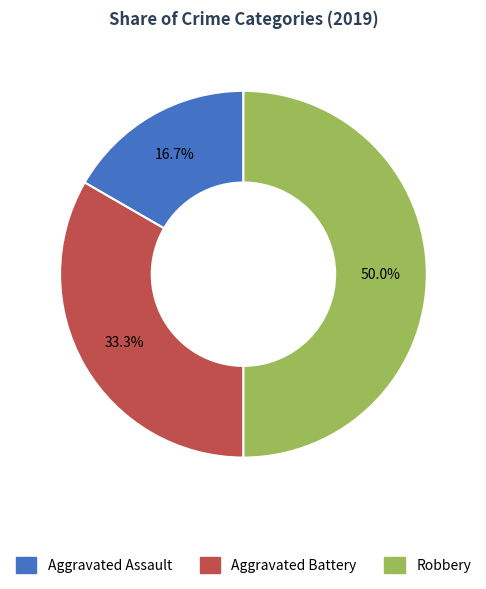

What is the largest slice in the pie chart?

Robbery